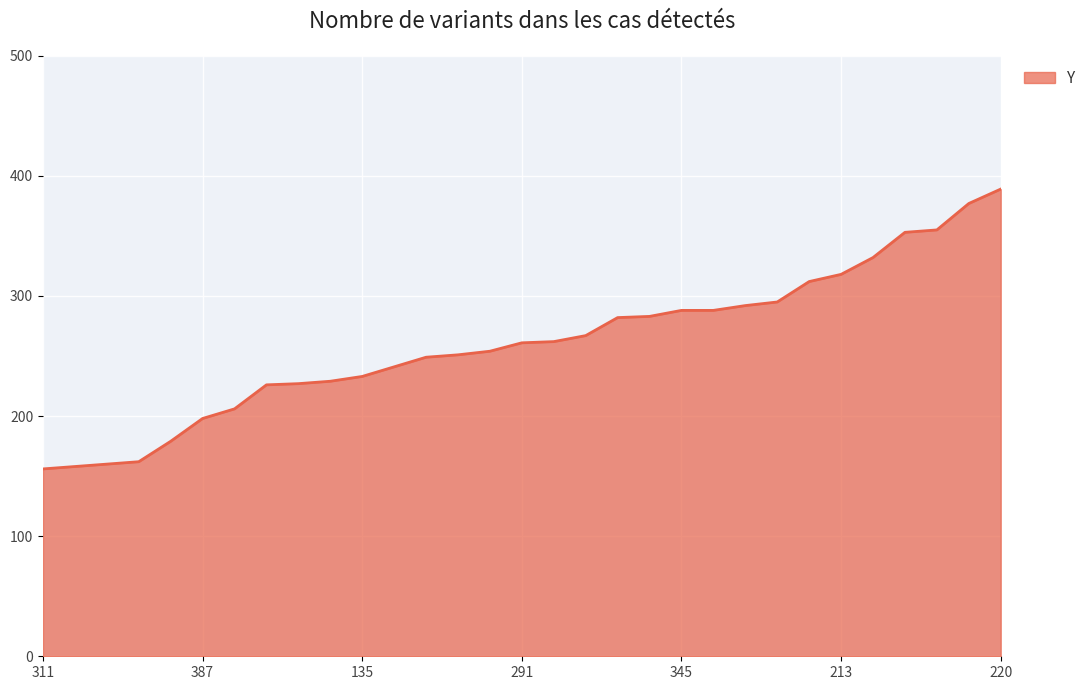

What is the maximum value shown in the chart?

389